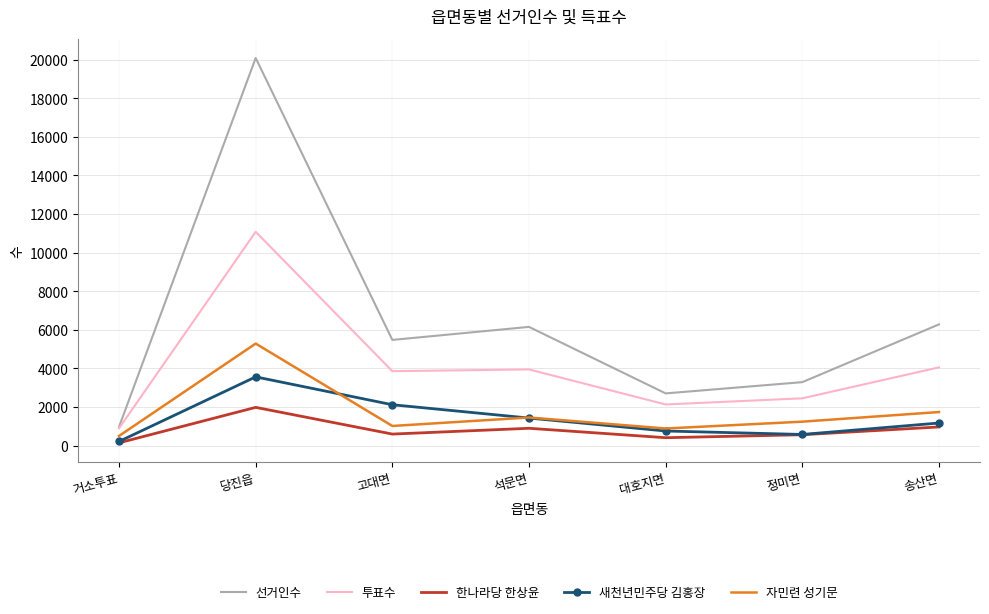

How many values in the 투표수 series are below 3854?

3